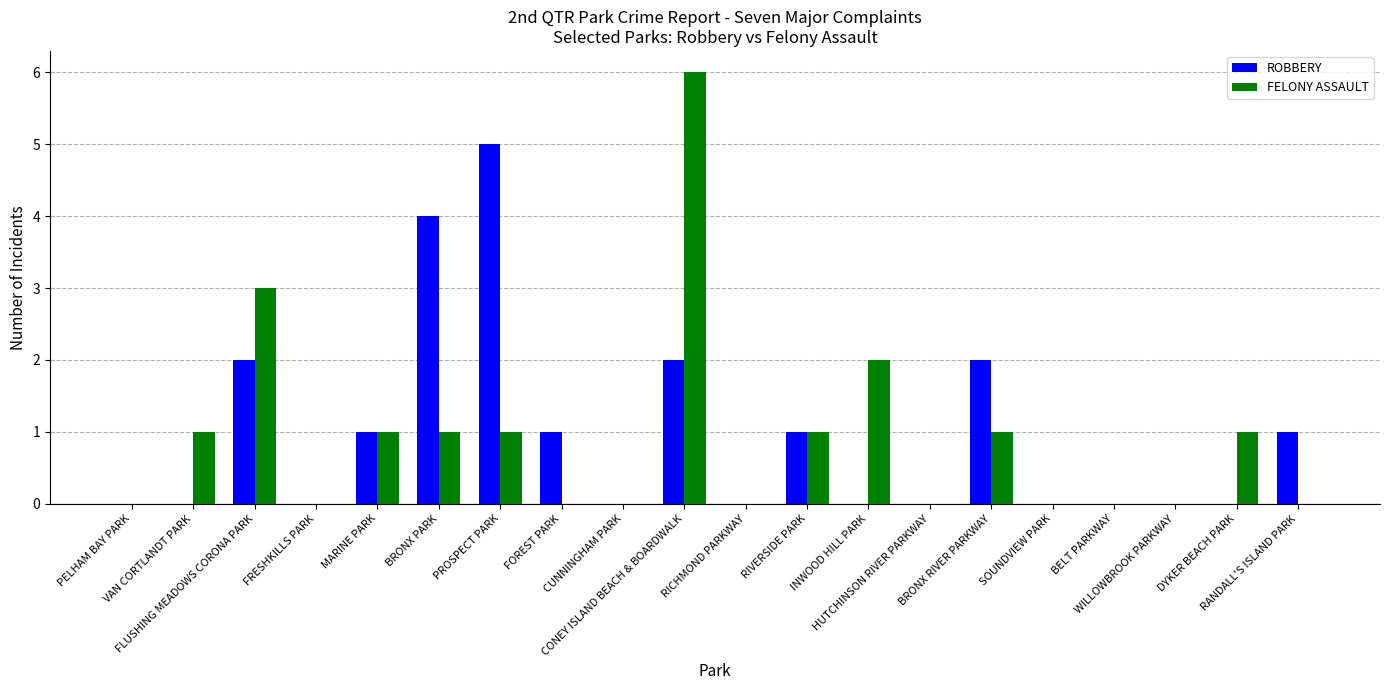

What is the difference between the ROBBERY values at FOREST PARK and FRESHKILLS PARK?

1